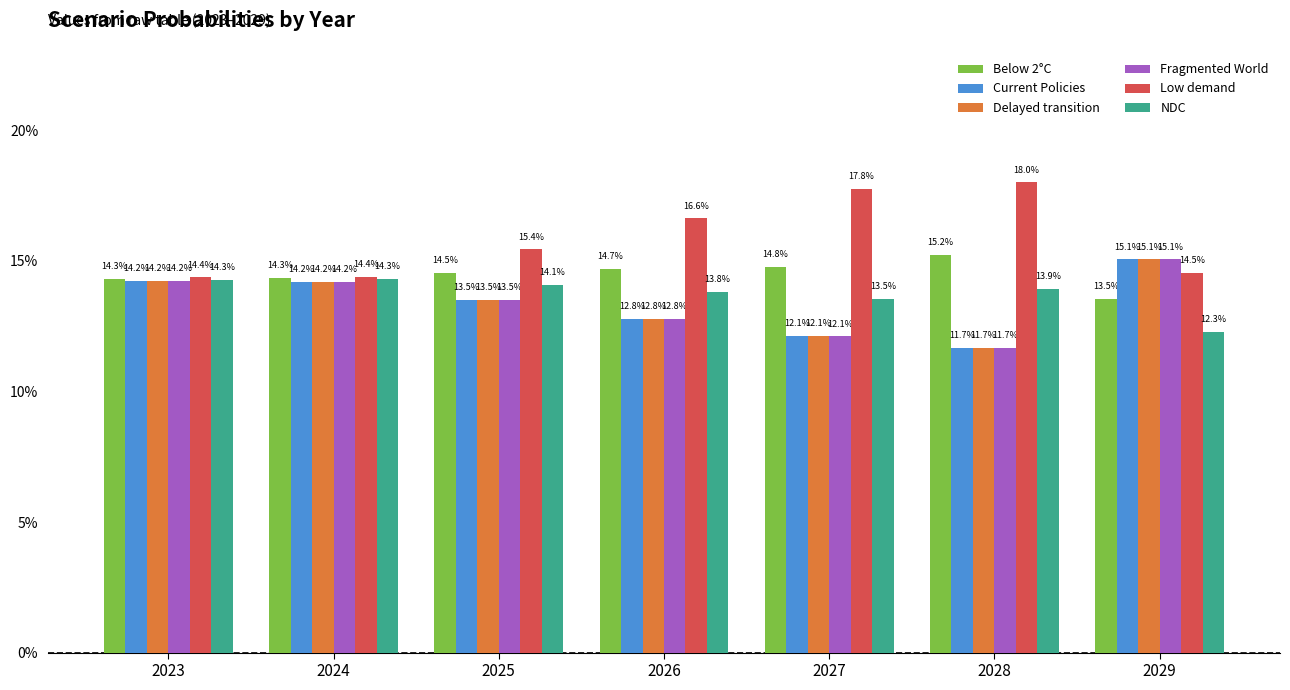

What are all the series names shown in the legend?

Below 2°C, Current Policies, Delayed transition, Fragmented World, Low demand, NDC